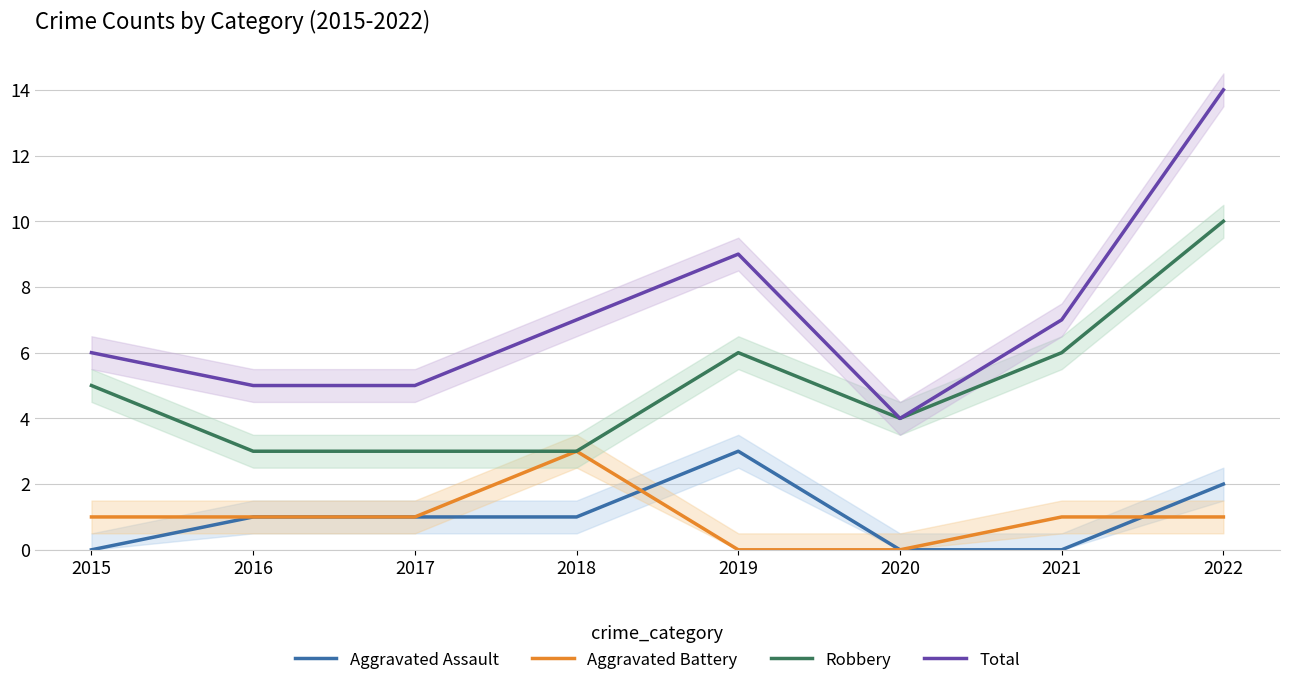

Rank the categories by Aggravated Battery value from highest to lowest.

2018, 2015, 2016, 2017, 2021, 2022, 2019, 2020